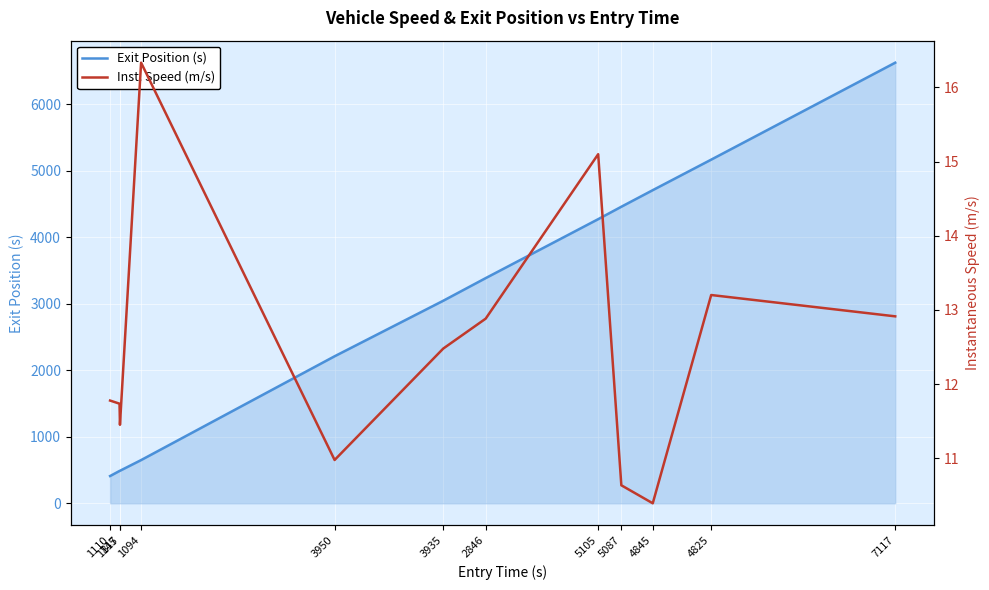

Which category has the highest value in the Exit Position (s) series?

7117